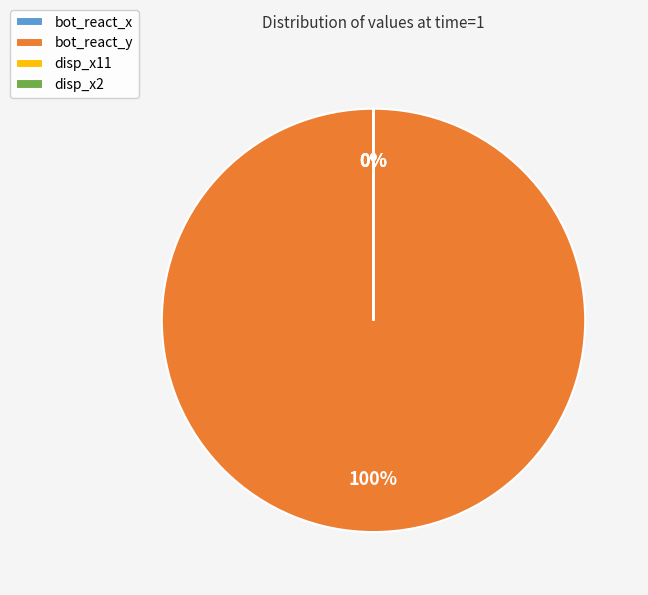

Count the number of slices in the pie.

4